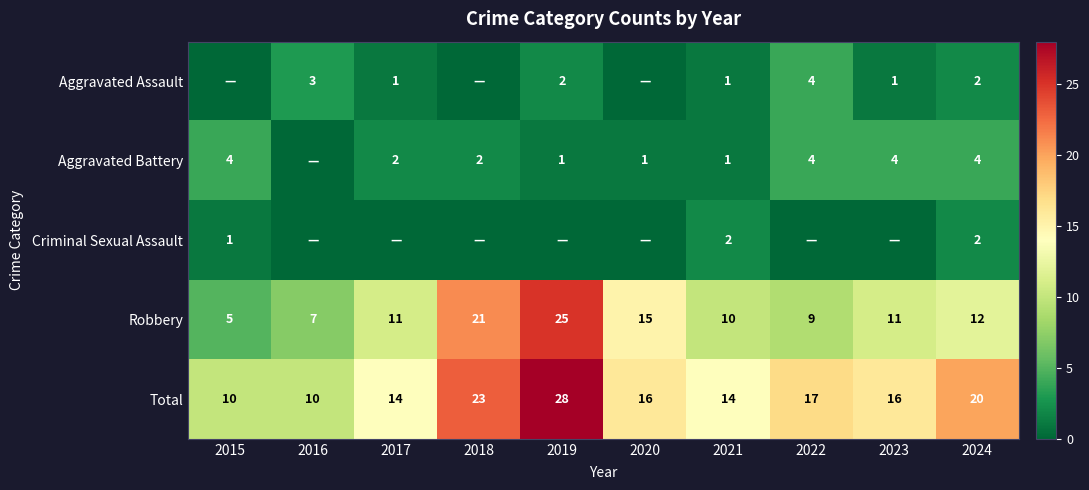

What value does the Total series have at 2020?

16